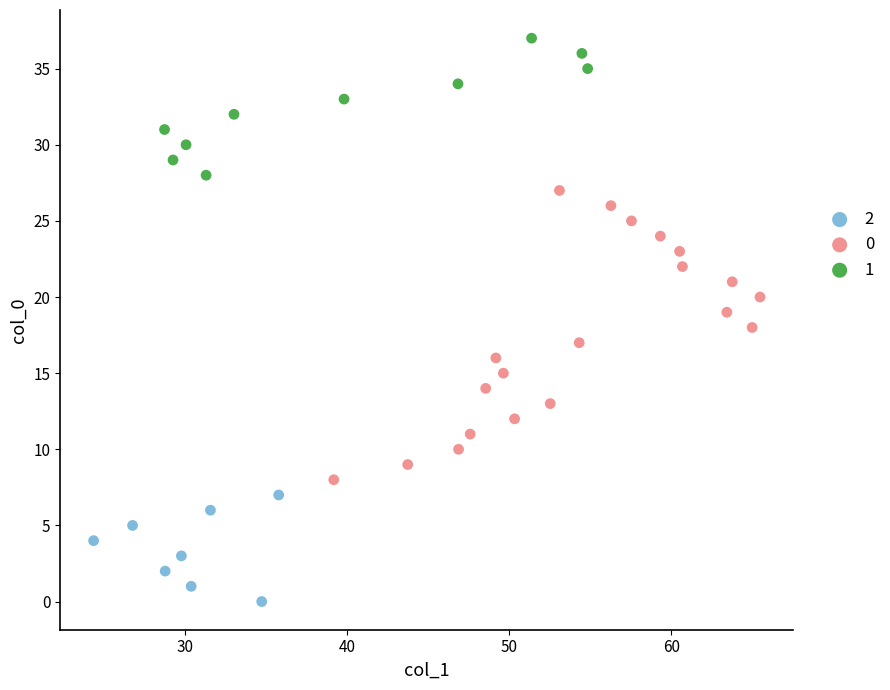

What are all the series names shown in the legend?

2, 0, 1